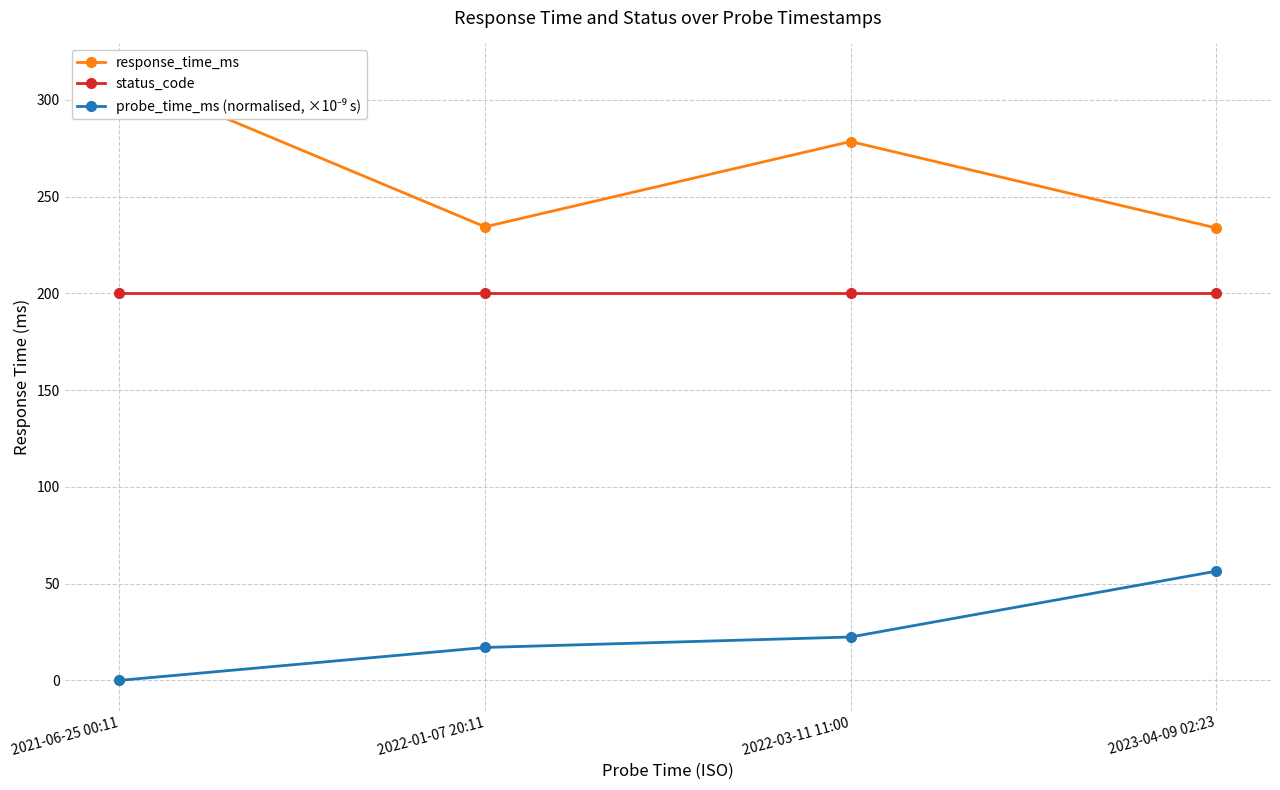

What is the spread (max minus min) of values at 2022-03-11 11:00?

256.0